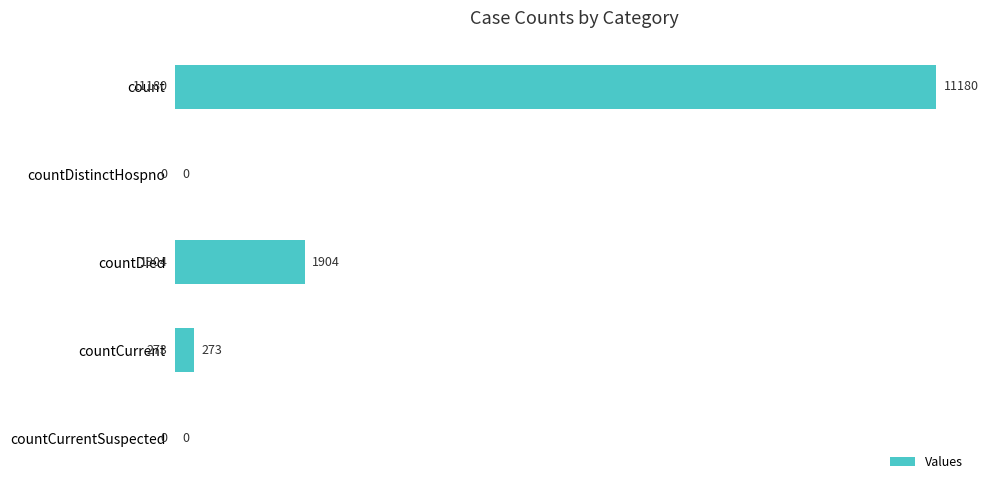

True or false: the data shows 2678 at countDied.

False